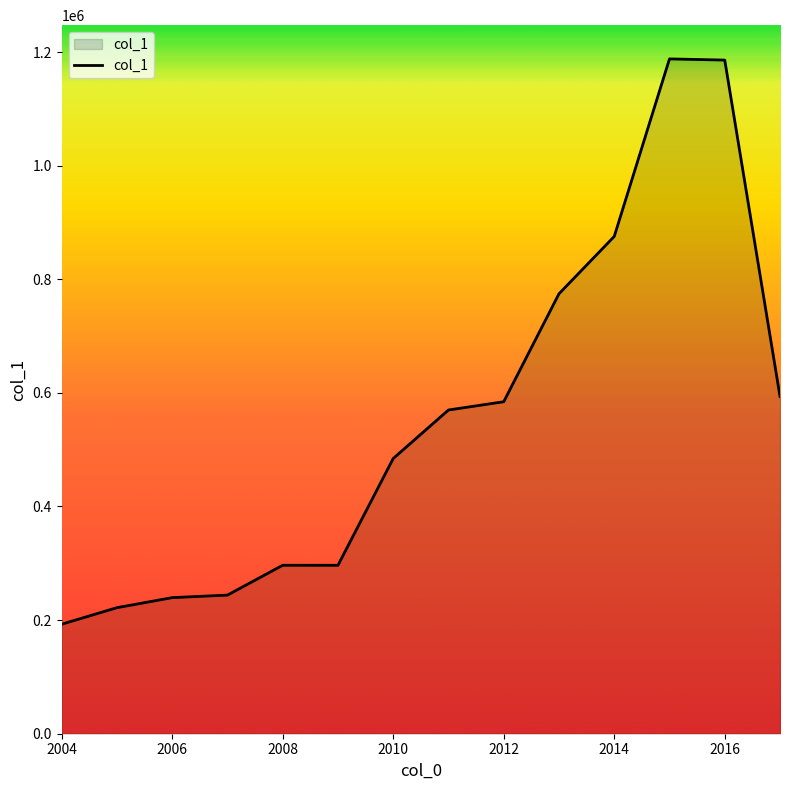

Count the number of categories in the chart.

14